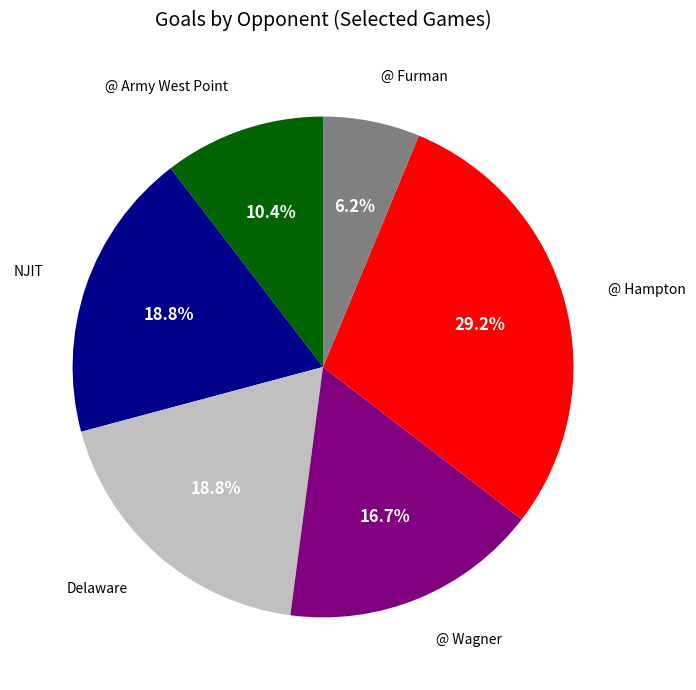

To the nearest percent, what is the difference between the largest and smallest slice percentages?

23%